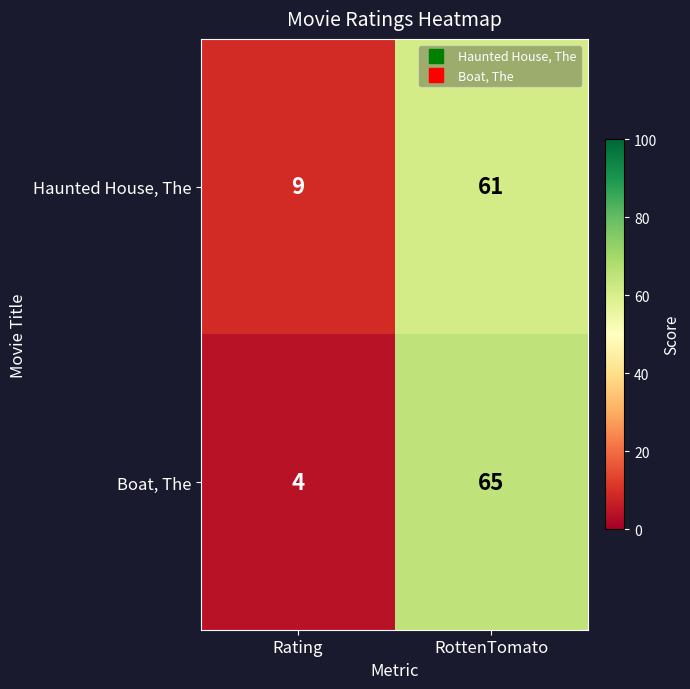

What is the spread (max minus min) of values at Rating?

5